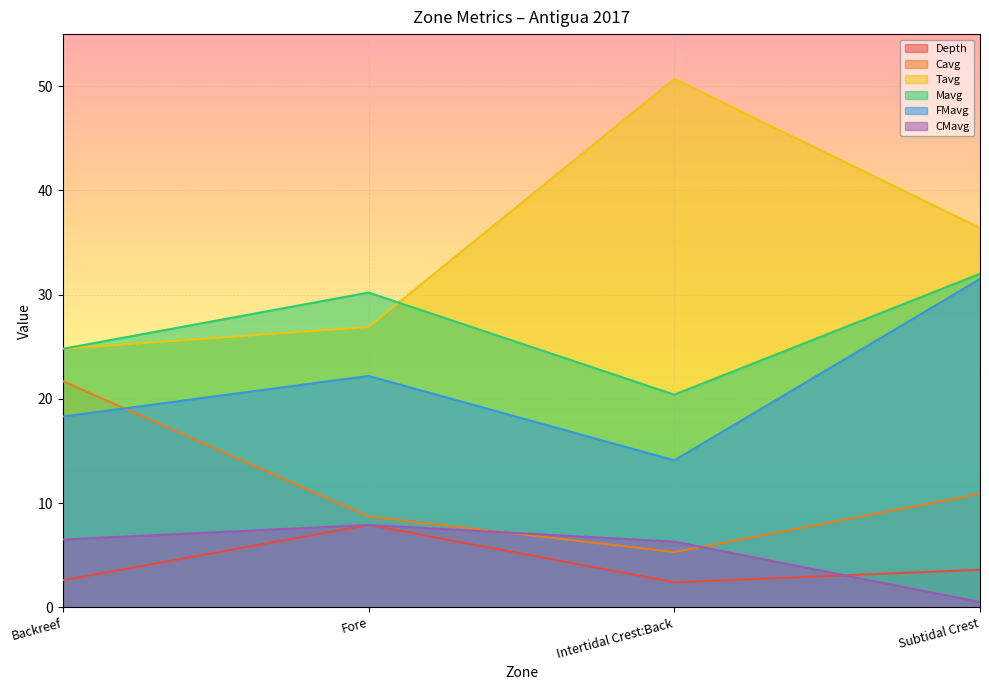

What is the total value across all series at Fore?

103.8